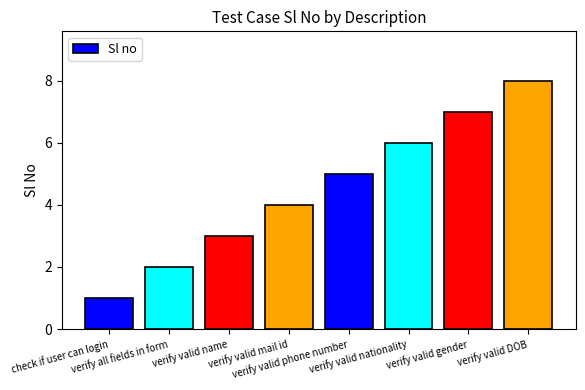

True or false: the data shows 8 at verify valid DOB.

True